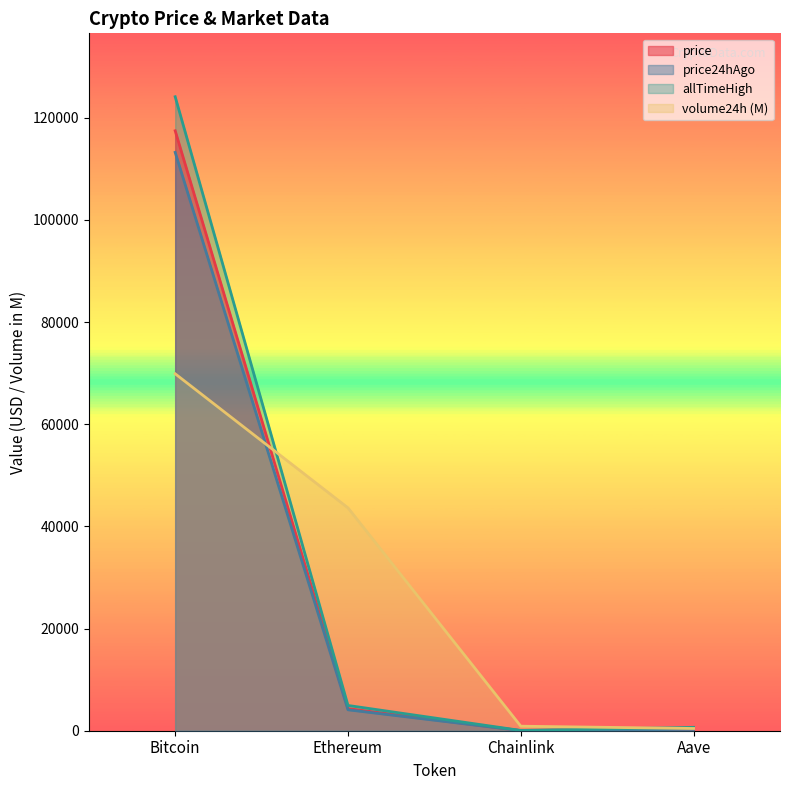

What is the total value across all series at Bitcoin?

424711.6